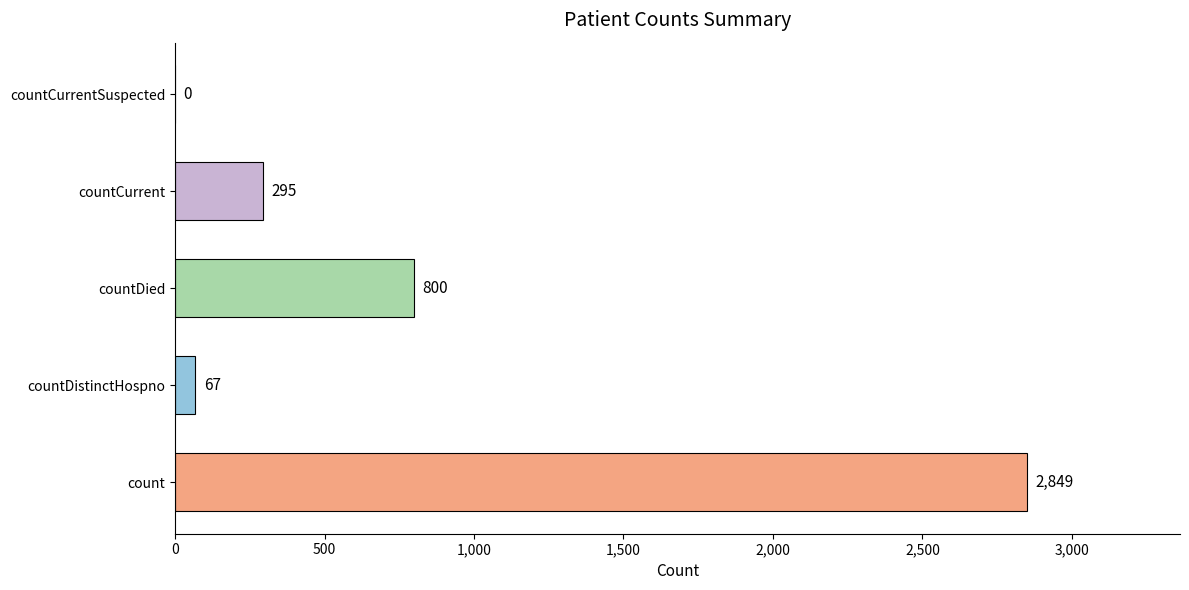

True or false: the data shows 511 at countDied.

False